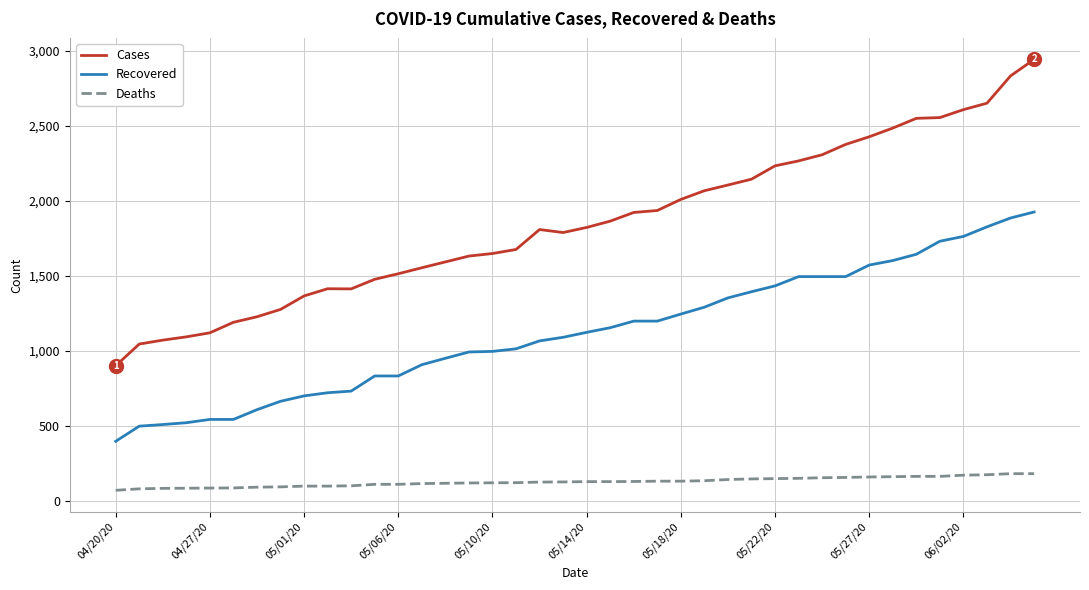

What is the minimum value for Recovered?

395